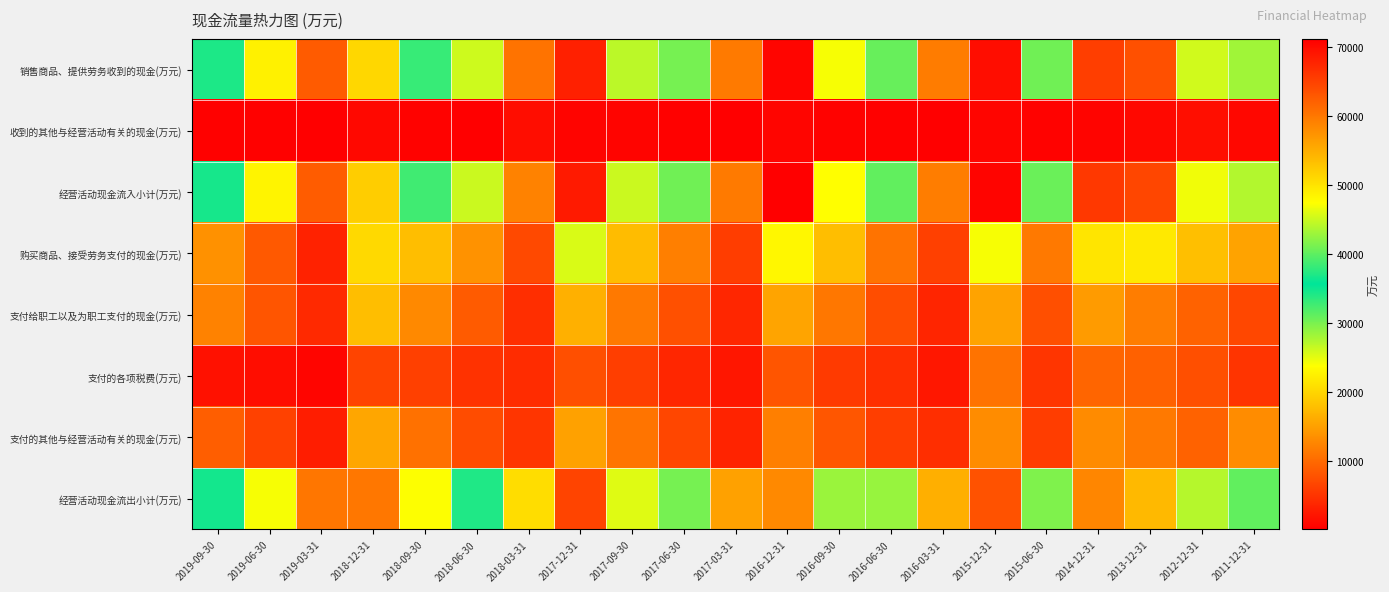

What is the difference between the highest and lowest values at 2013-12-31?

63565